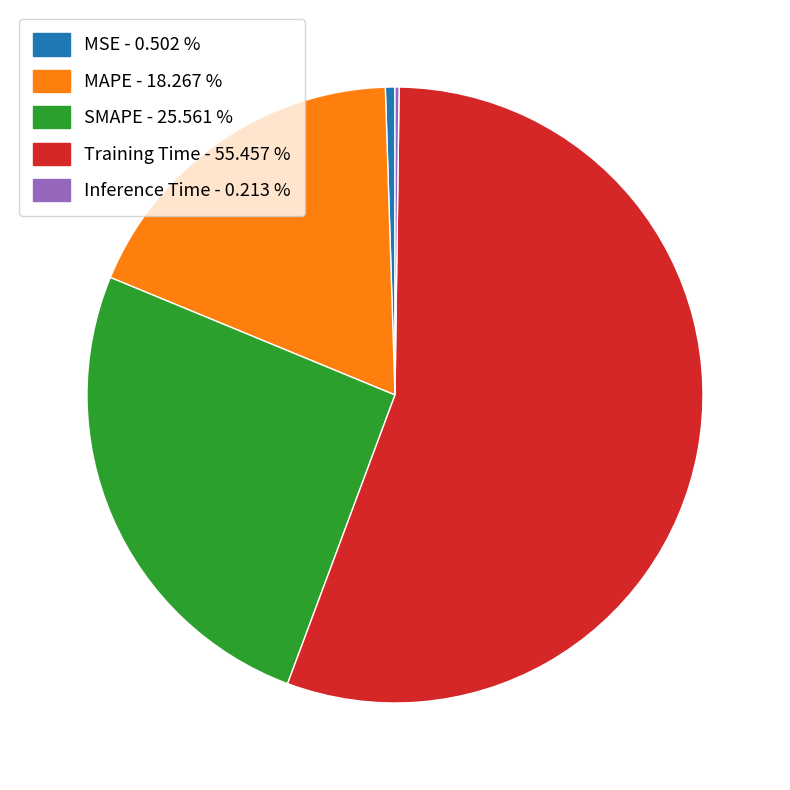

Approximately how many times larger is the value at SMAPE compared to Training Time?

0.5